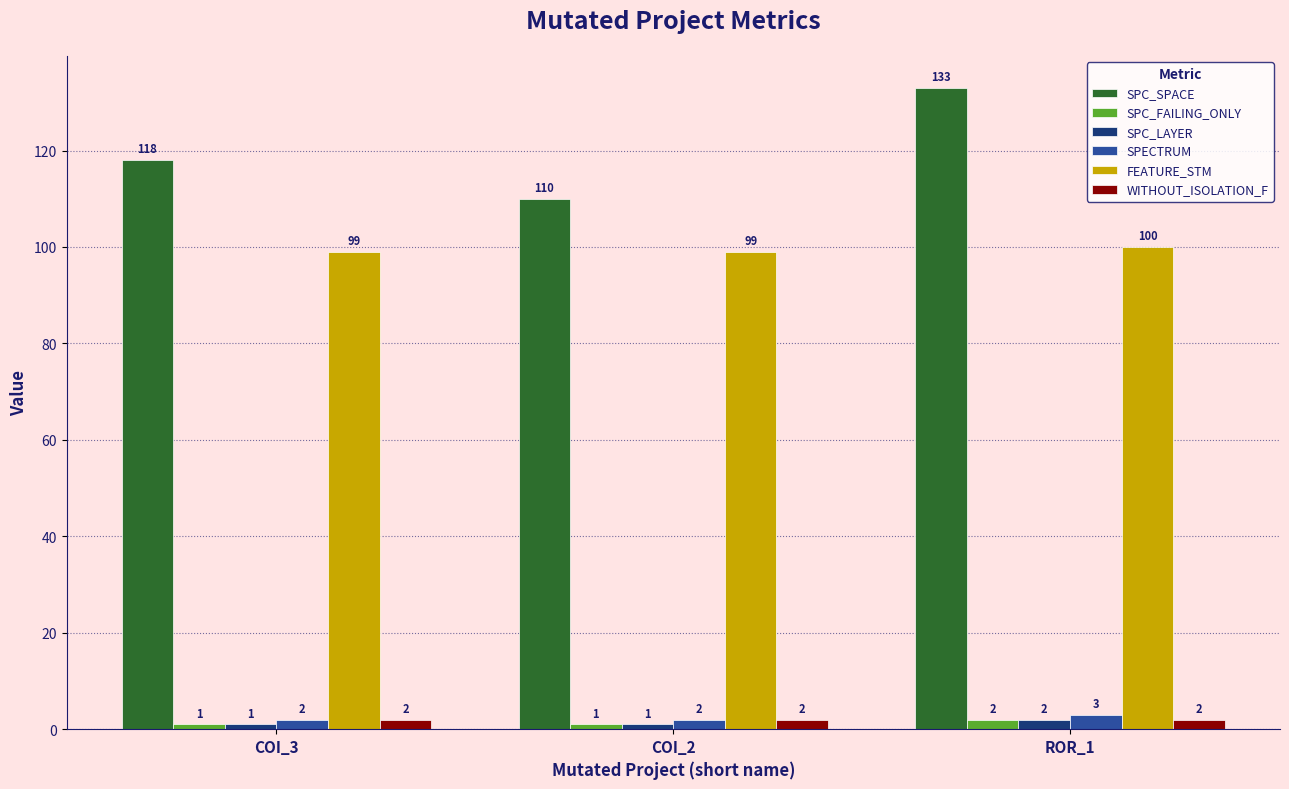

At which category is the sum across all series the highest?

ROR_1